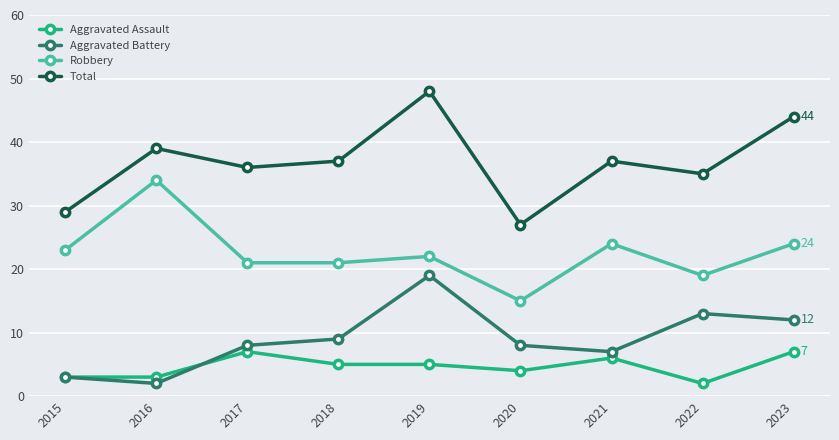

Is it true that Aggravated Battery equals 3 at 2017?

False